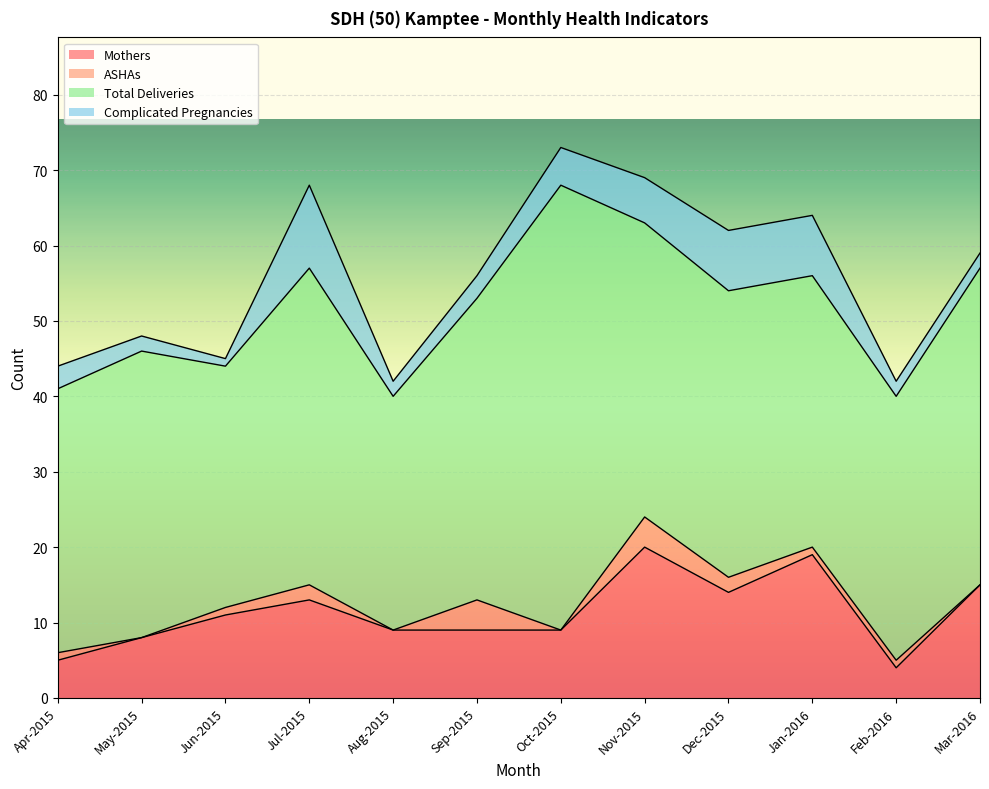

How many distinct data groups are displayed?

4